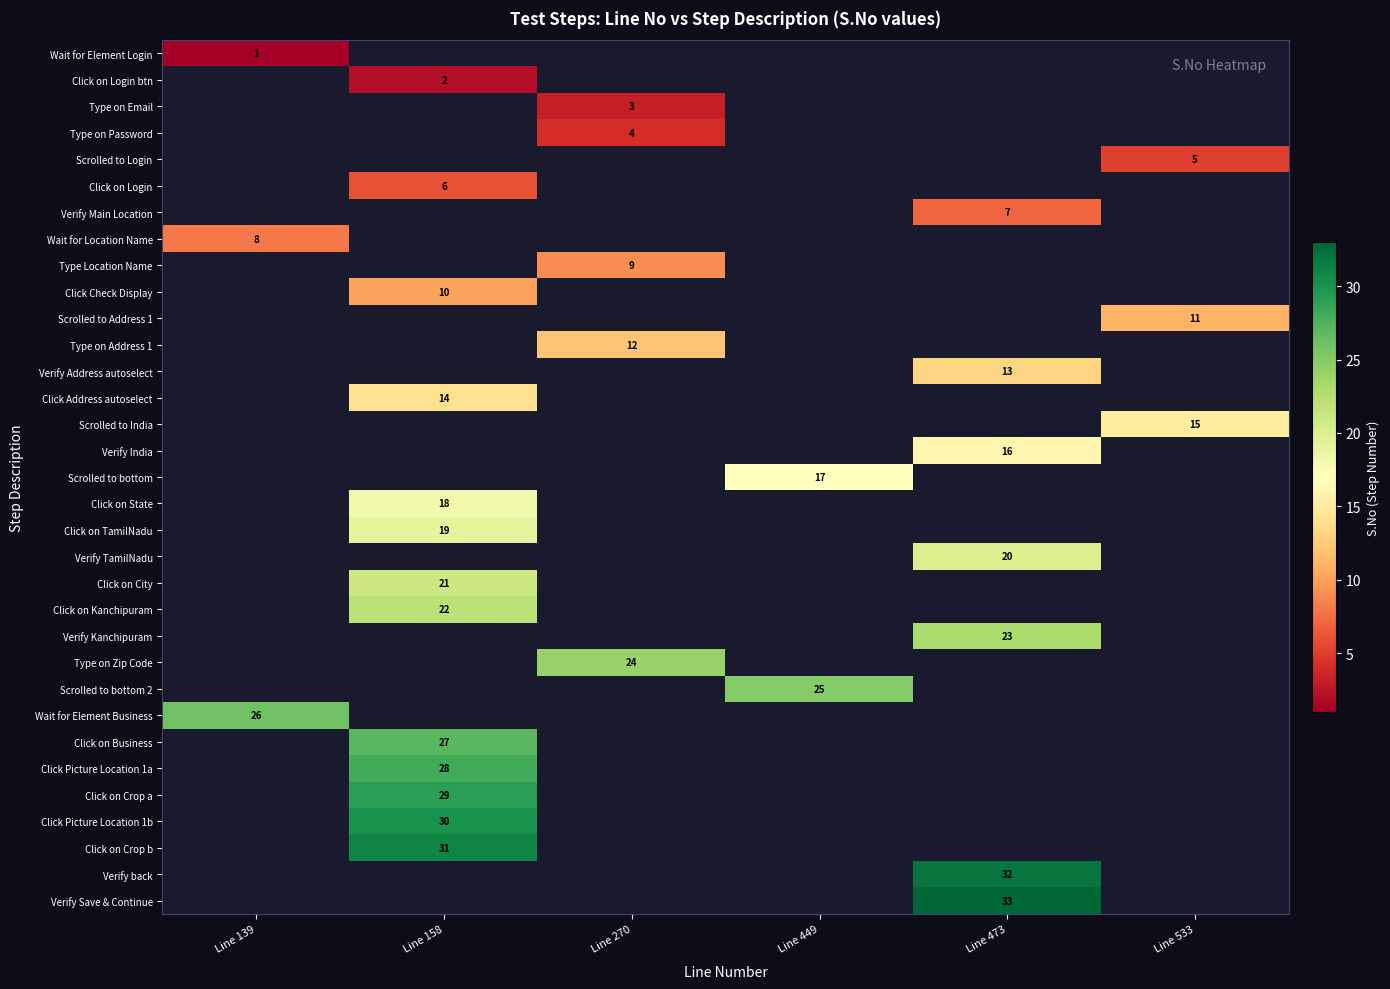

Which has a higher value, Line 158 or Line 473?

Line 473